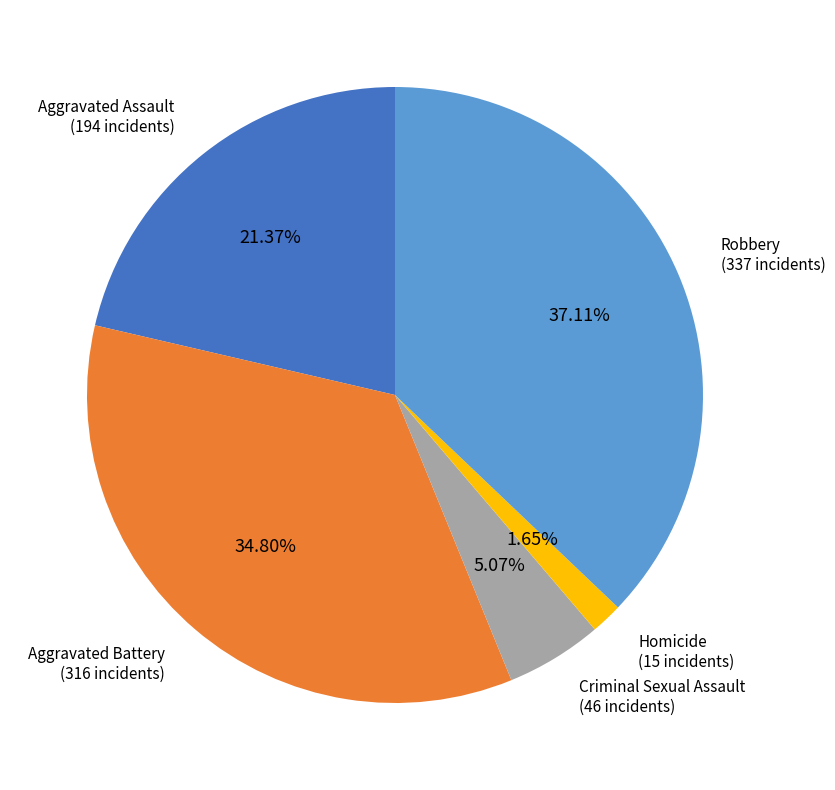

Does any single category account for the majority?

No